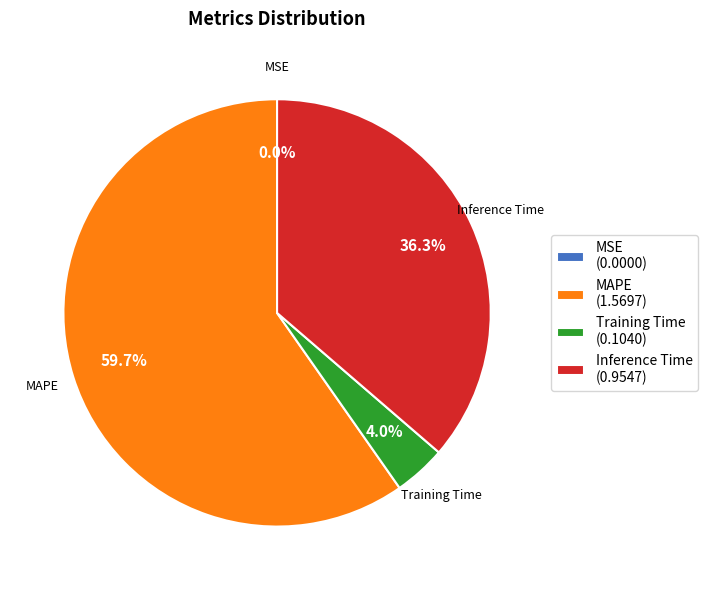

Which slice represents more than half of the pie?

MAPE